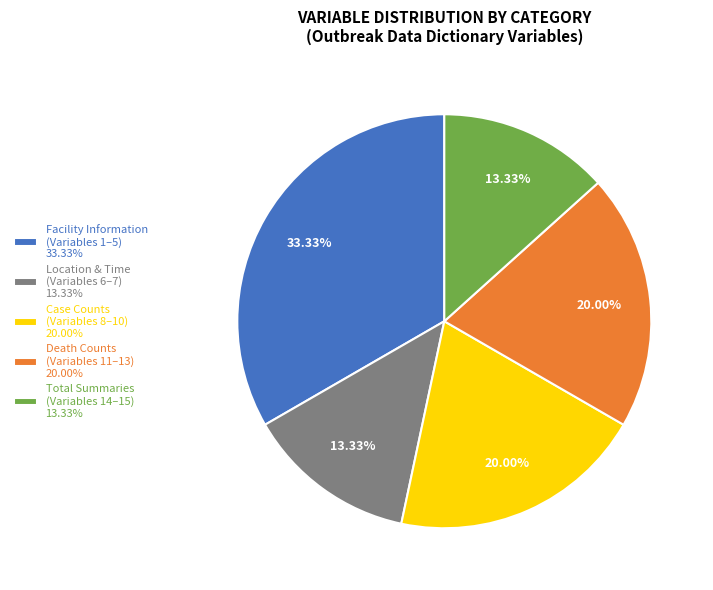

Does any single category account for the majority?

No